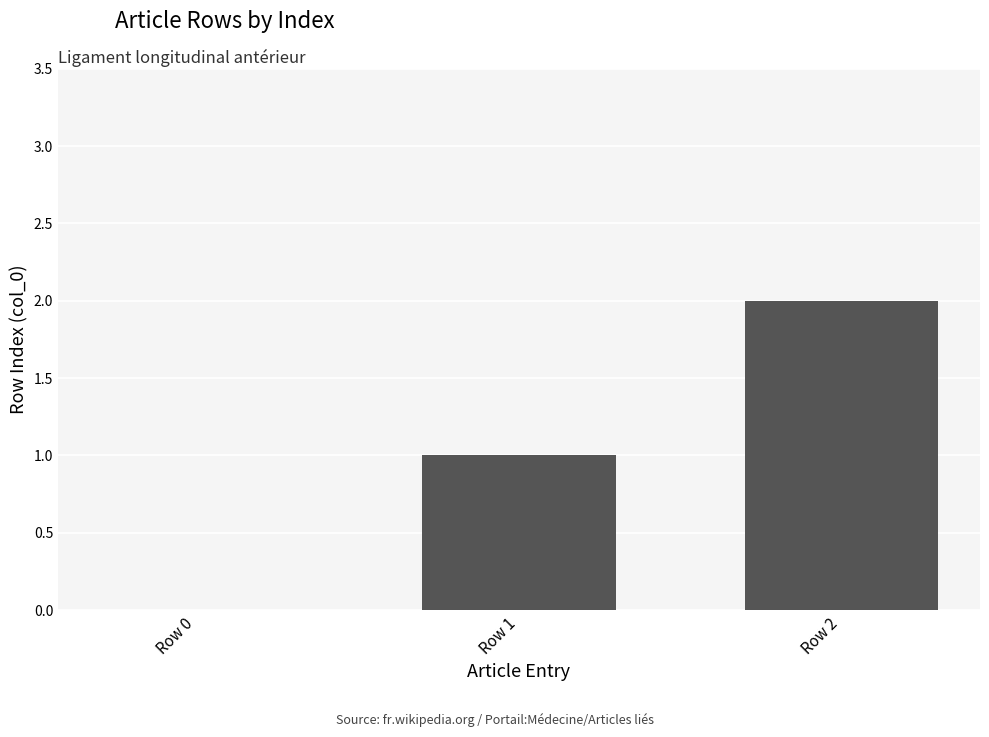

Reading left to right, what are all the values shown in this chart?

0	1	2